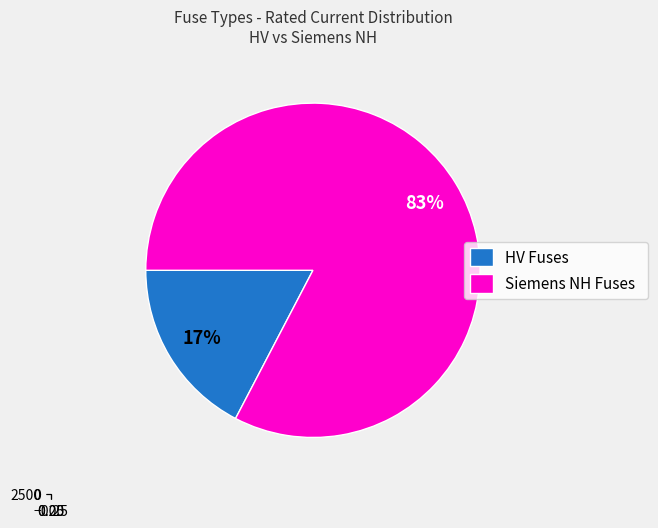

Does HV 20A represent more than half of the total?

No